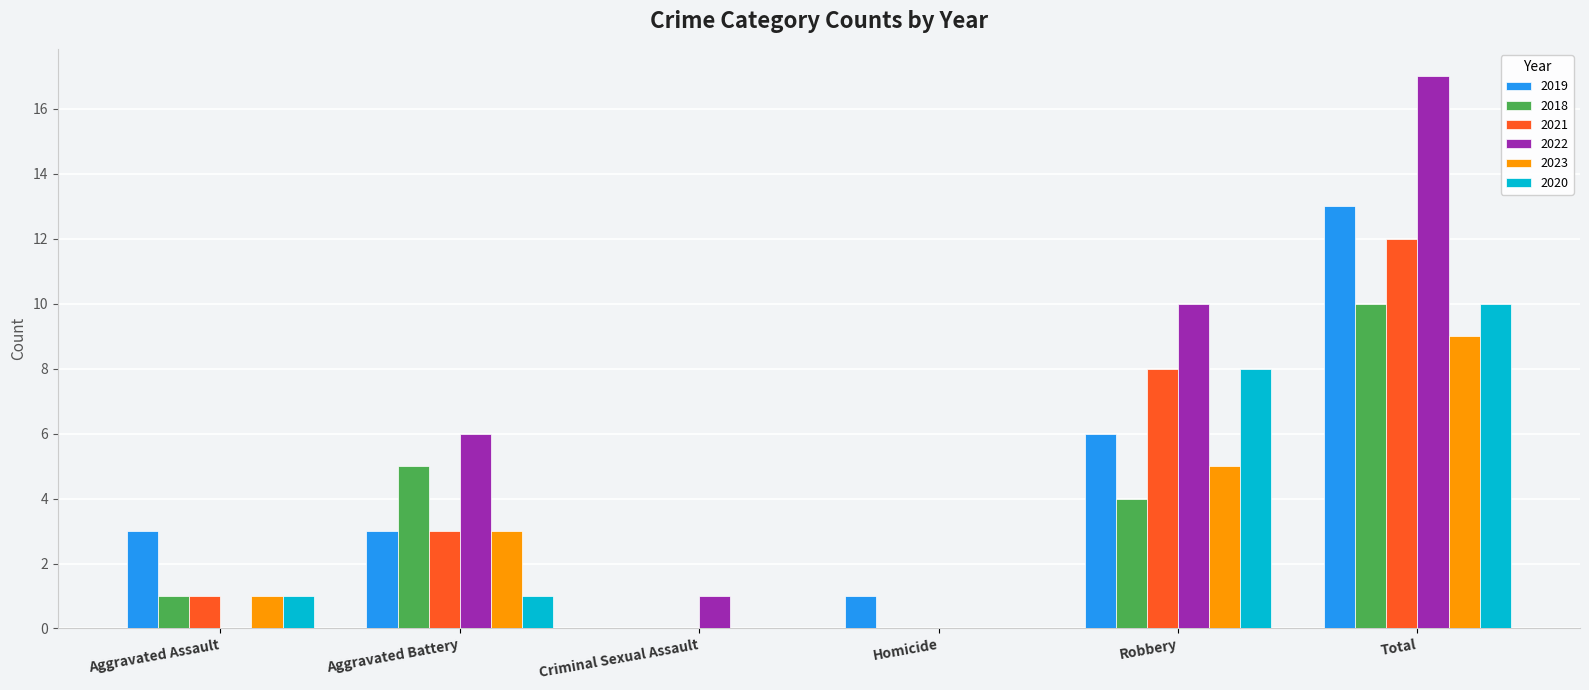

Between Aggravated Assault and Aggravated Battery, which series saw the biggest shift?

2022